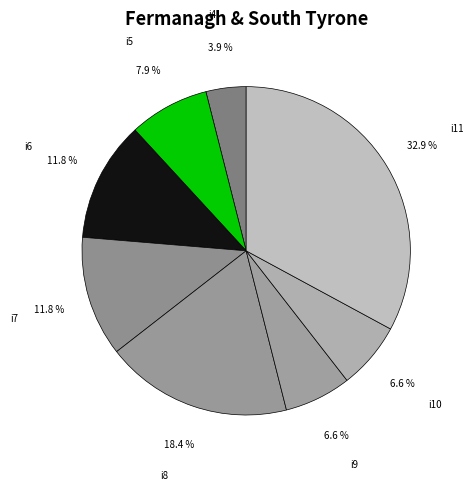

Is it true that i6 is 26% of the pie?

False